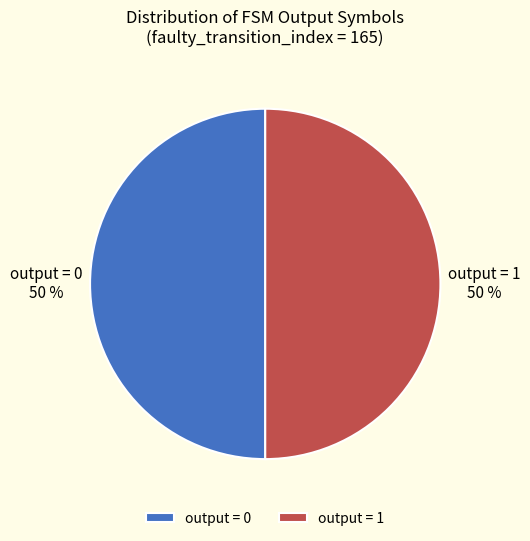

How many slices are in this pie chart?

2